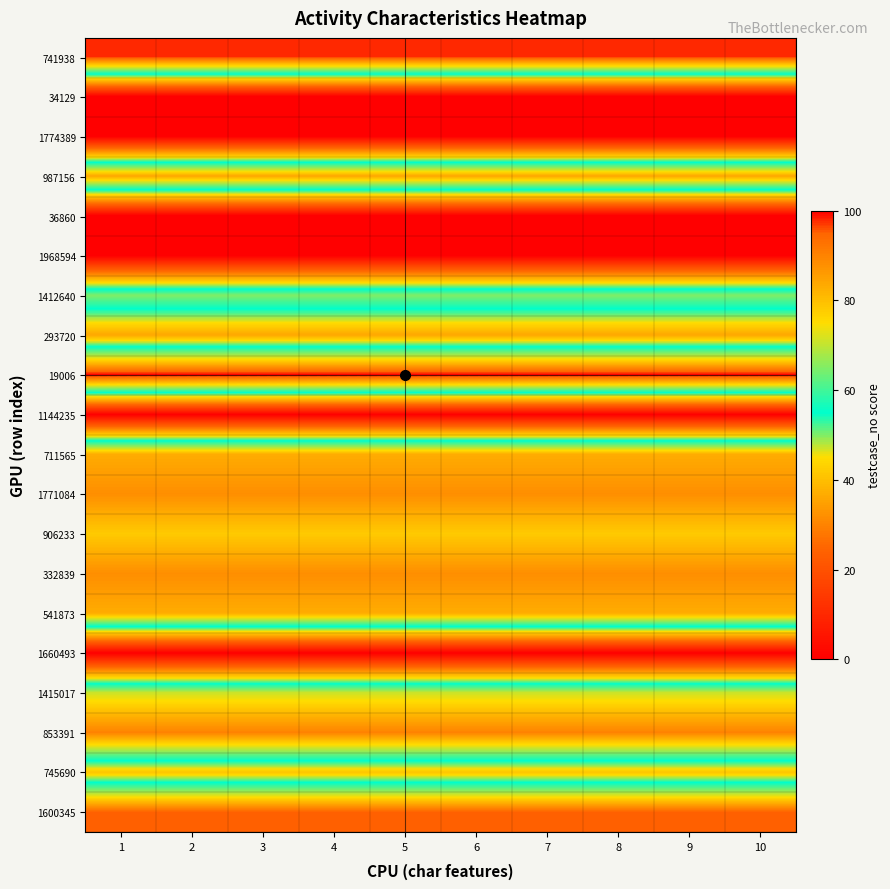

How many categories are shown in the chart?

10